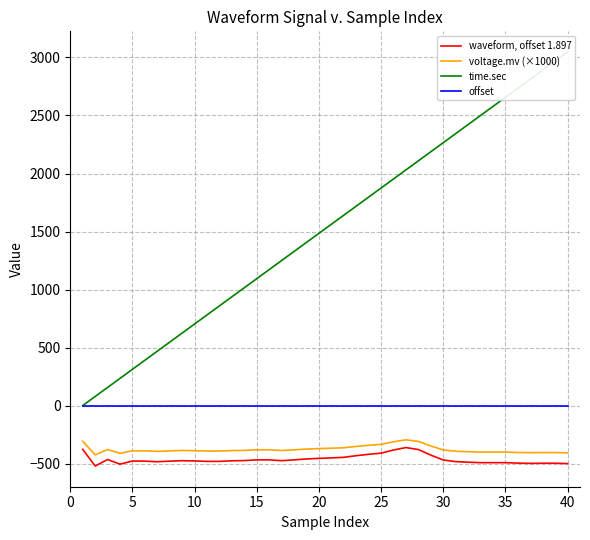

True or false: offset and waveform, offset 1.897 intersect in this chart.

False